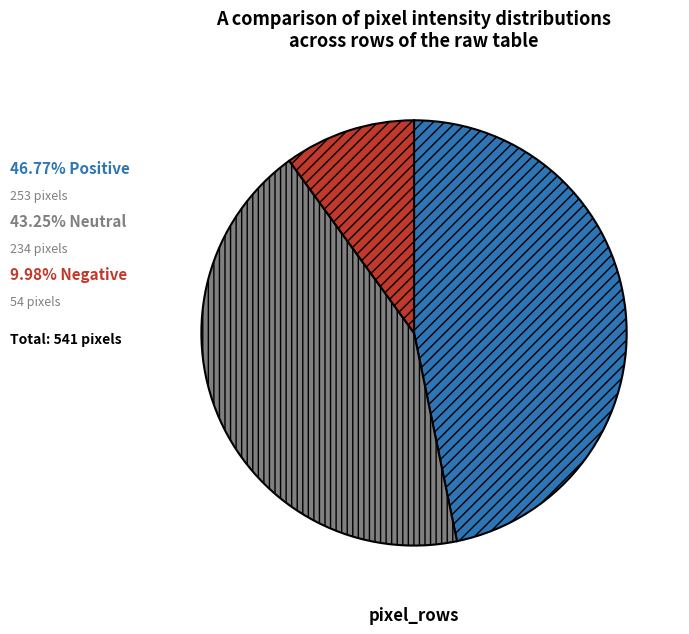

Is there a majority slice in this chart?

No